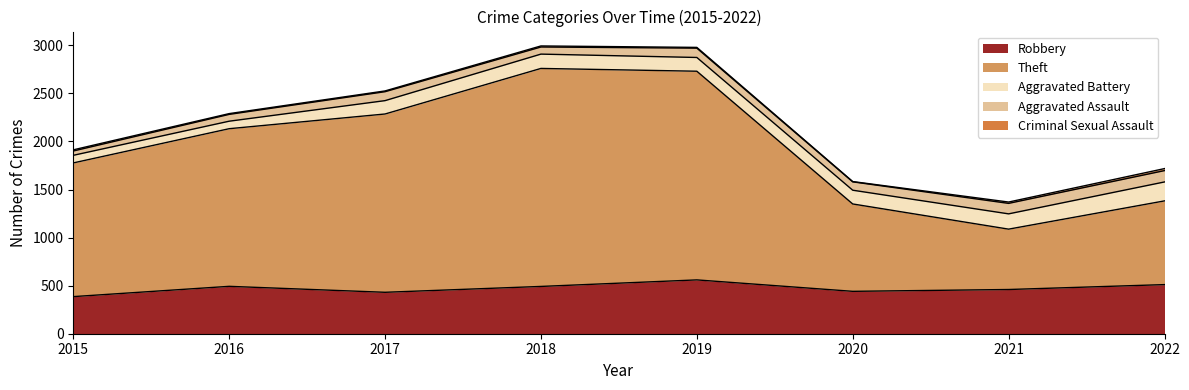

What is the sum of all Theft values?

11733